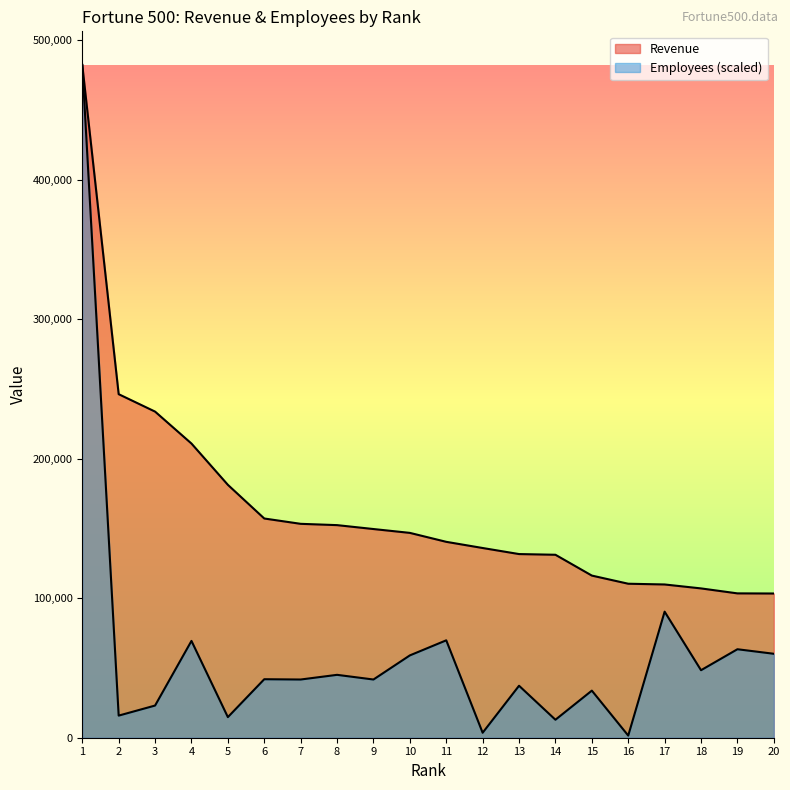

How many series are shown in this chart?

2